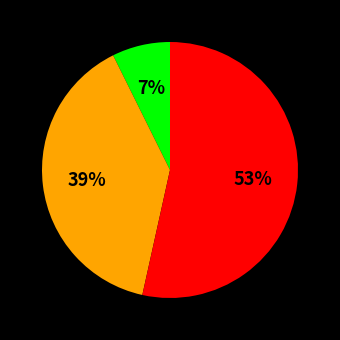

To the nearest percent, what is the average slice percentage?

33%